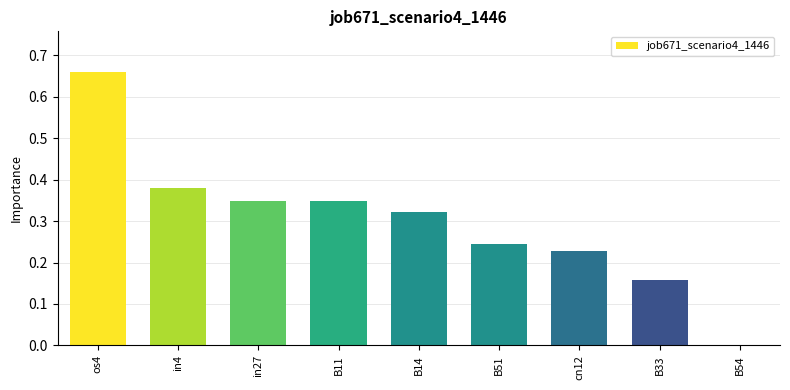

What is the sum of the values at os4 and cn12?

0.9